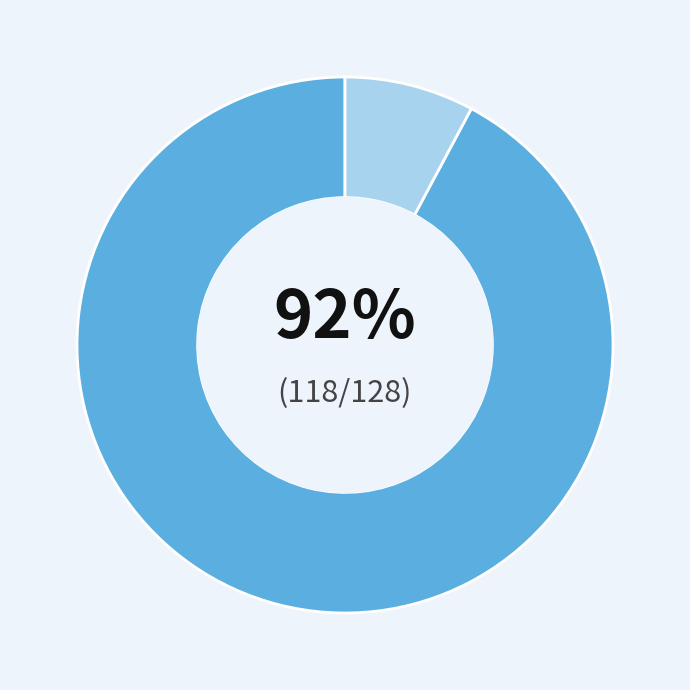

Does any single category account for the majority?

Yes